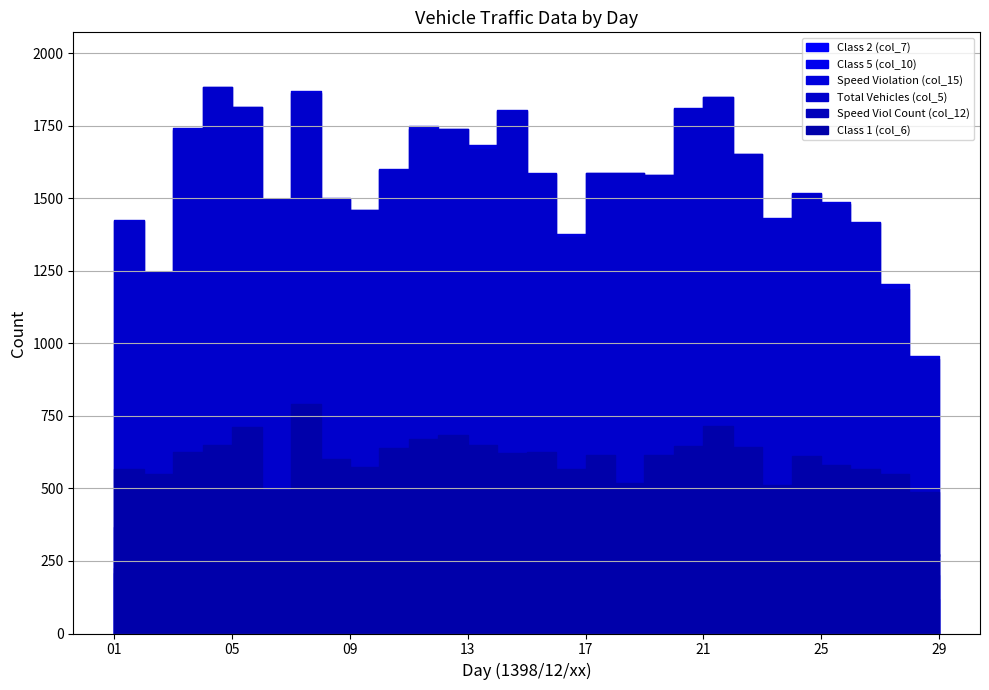

How many values in the Class 2 (col_7) series are below 359?

14